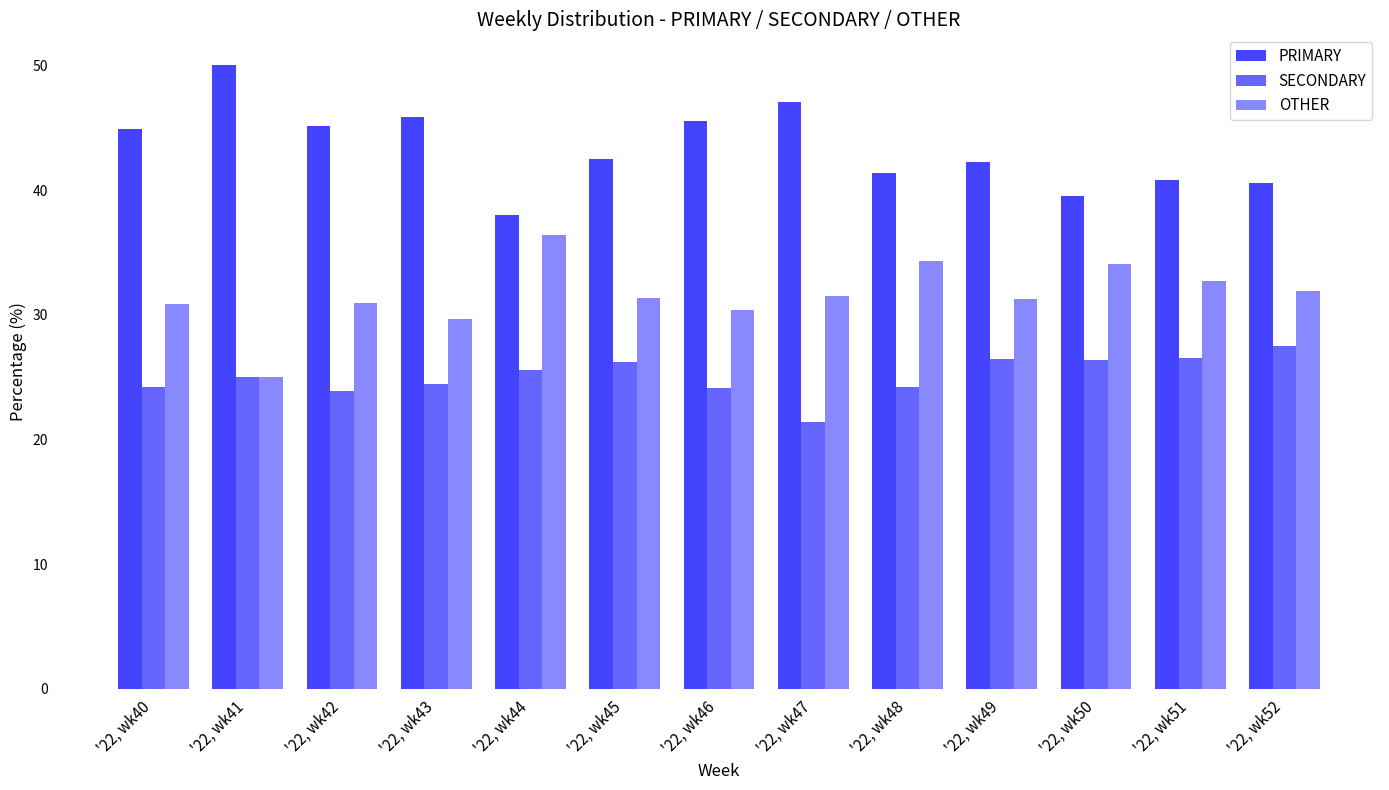

Count the number of data series in this chart.

3